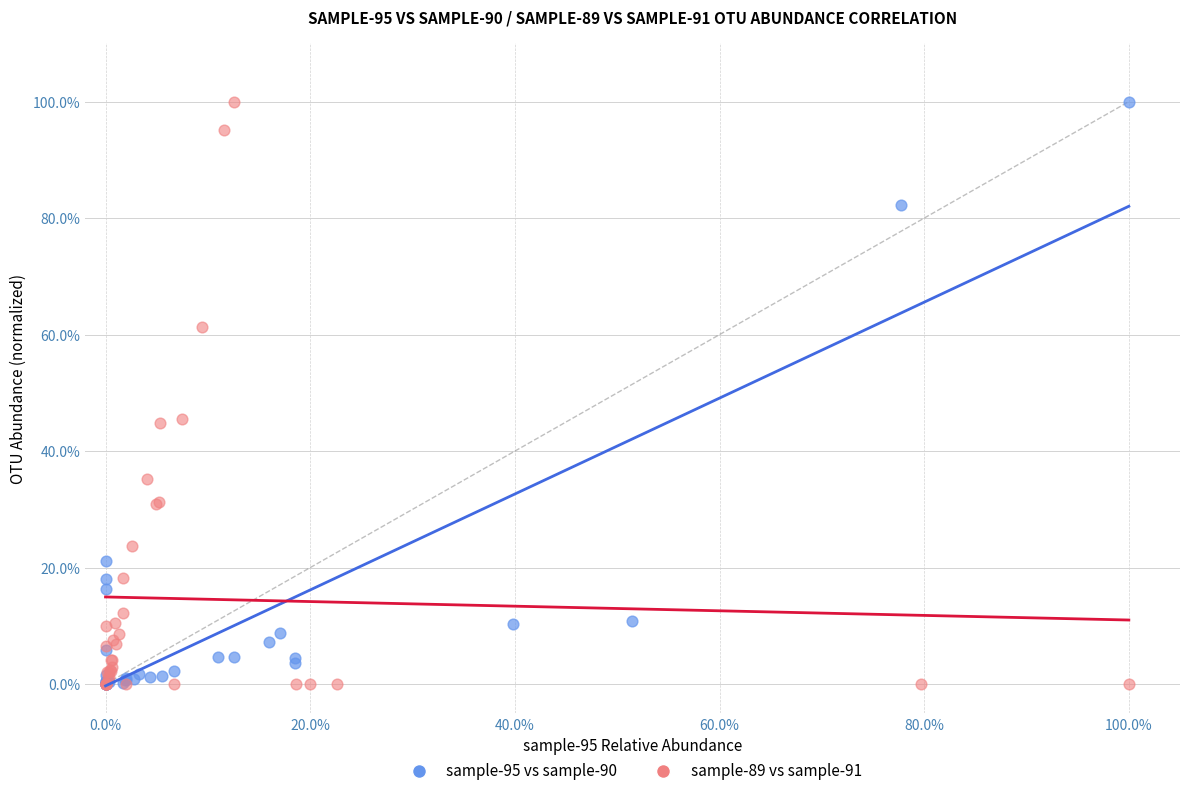

What are all the series names shown in the legend?

sample-95 vs sample-90, sample-89 vs sample-91